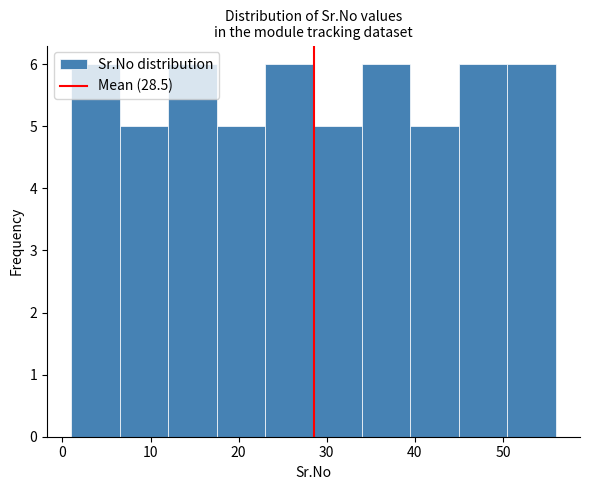

How tall is the bar that spans 17.5 to 23.0 on the x-axis? Neither the bar edges nor the heights are printed on the chart, so give them approximately, as read against the axes.

5